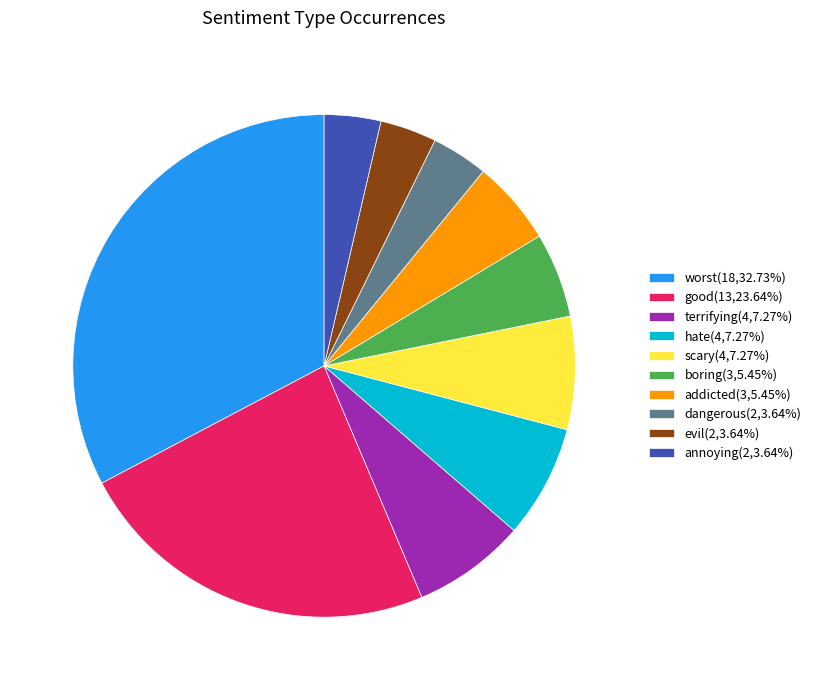

Does dangerous represent more than half of the total?

No